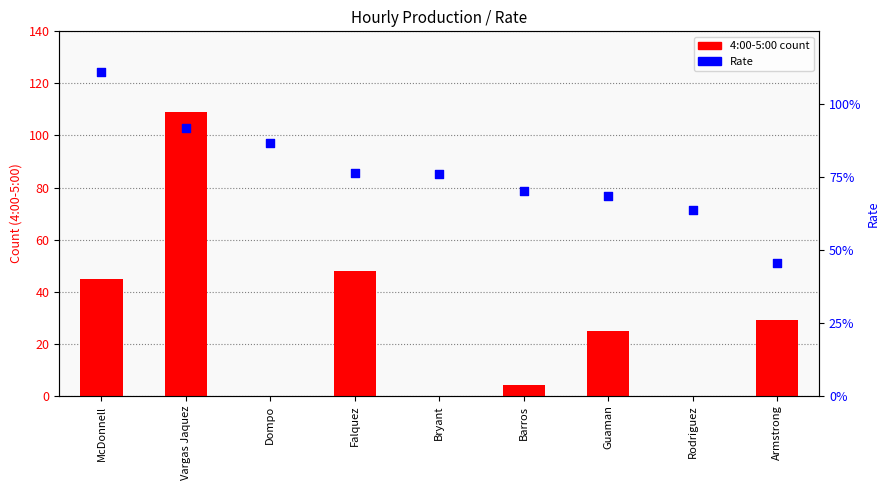

Which series has the largest total across all categories?

Rate